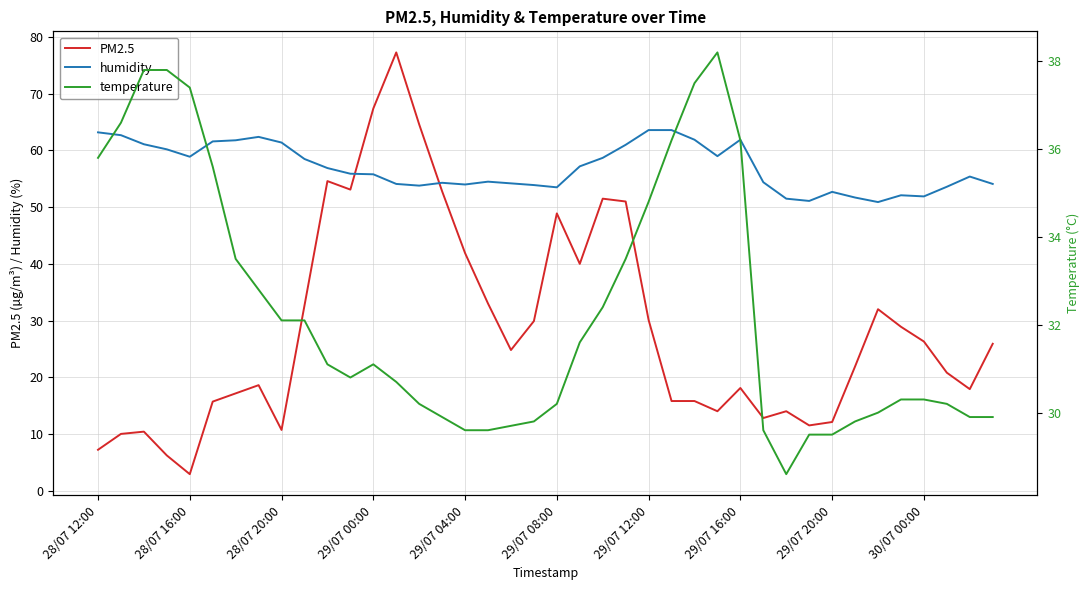

The temperature series shows 29.6 at 29. True or false?

True